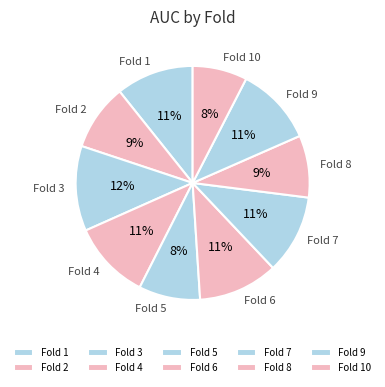

Which category has the biggest portion of the pie?

Fold 3